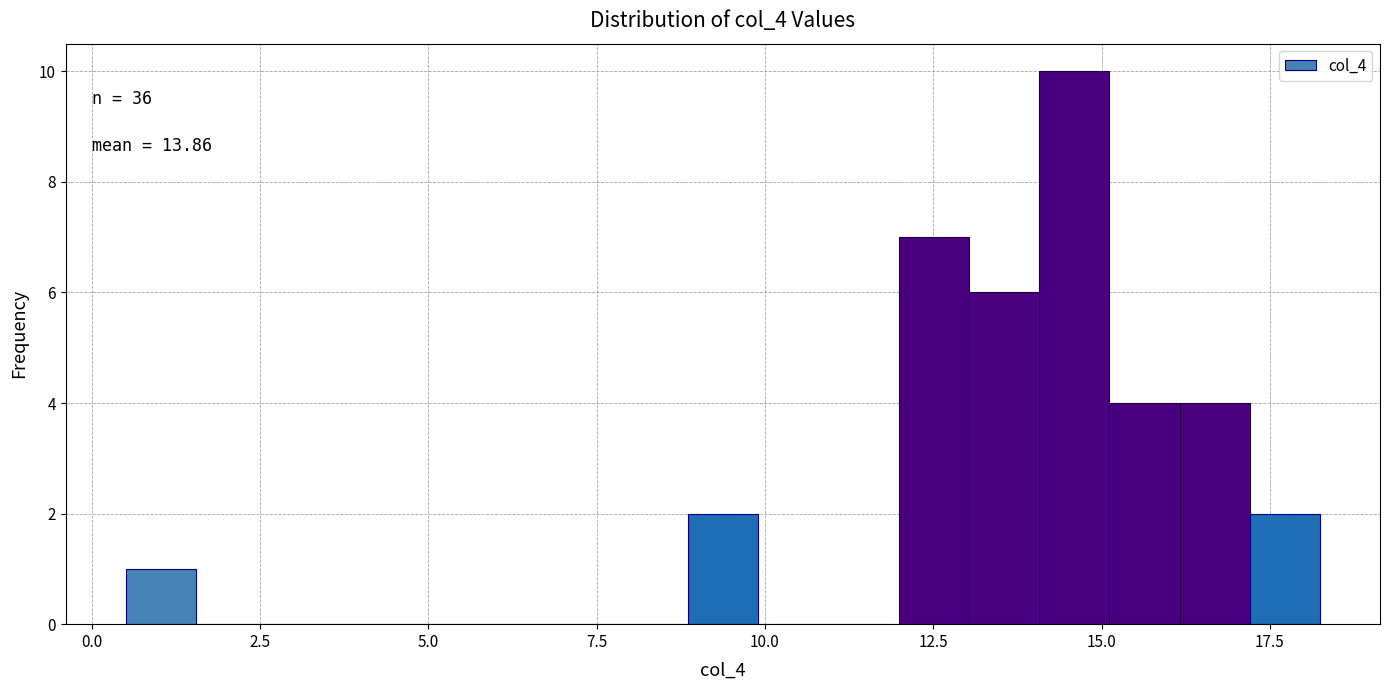

Around what value on the x-axis is the tallest bar? Give the approximate position of its centre, as read against the axis.

14.5